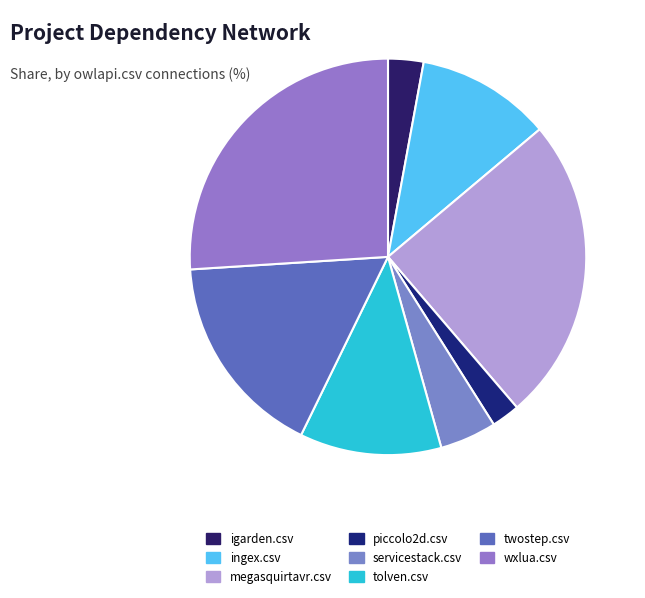

Approximately how many times larger is the value at ingex.csv compared to igarden.csv?

3.8